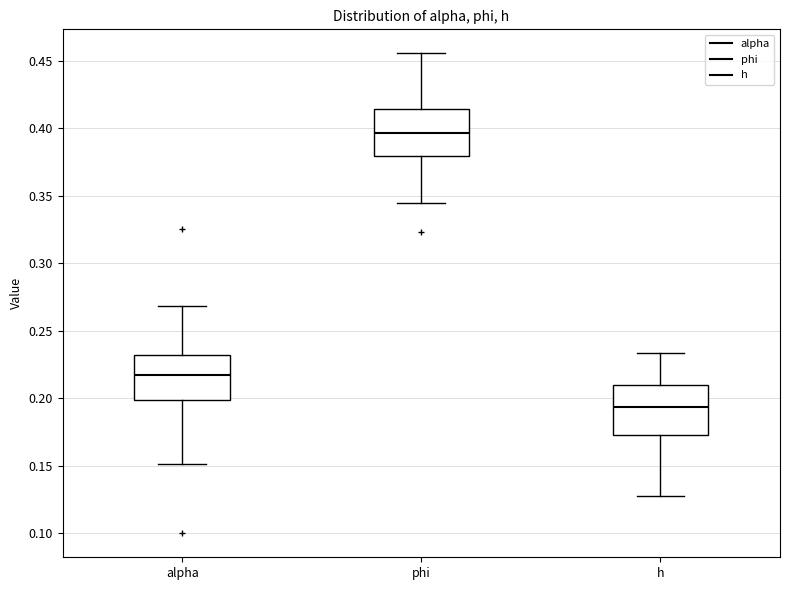

Reading left to right, read every box against the y-axis: the position of its median line, the range the box covers, and the ends of its whiskers. The values are not printed on the chart, so give them approximately, as read against the axis.

alpha: median 0.215, box 0.200 to 0.230, whiskers 0.150 to 0.270
phi: median 0.395, box 0.380 to 0.415, whiskers 0.345 to 0.455
h: median 0.195, box 0.175 to 0.210, whiskers 0.130 to 0.235